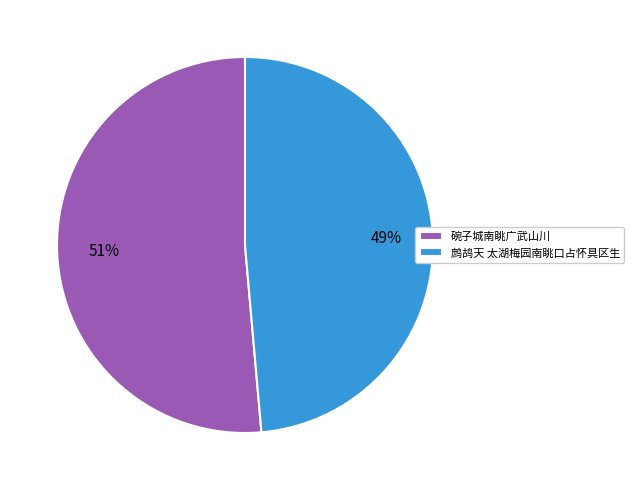

Which slice is the largest?

碗子城南眺广武山川